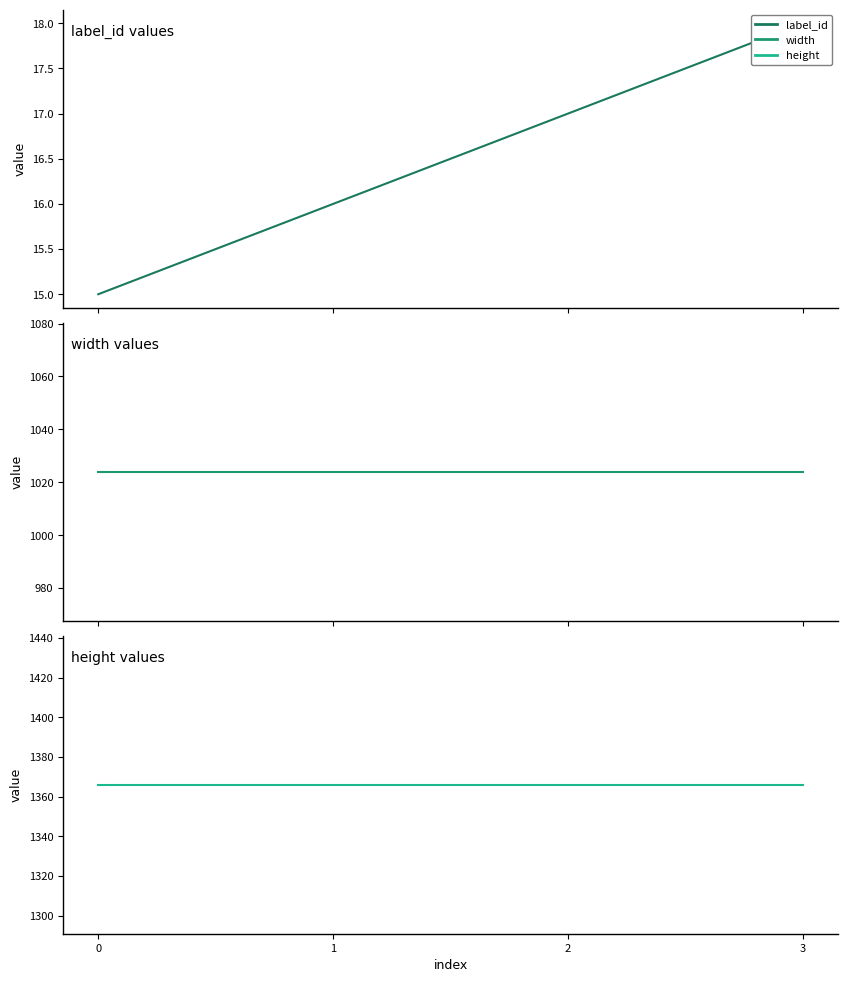

Reading left to right, list all the values displayed in this chart.

label_id: 0=15	1=16	2=17	3=18
width: 0=1024	1=1024	2=1024	3=1024
height: 0=1366	1=1366	2=1366	3=1366